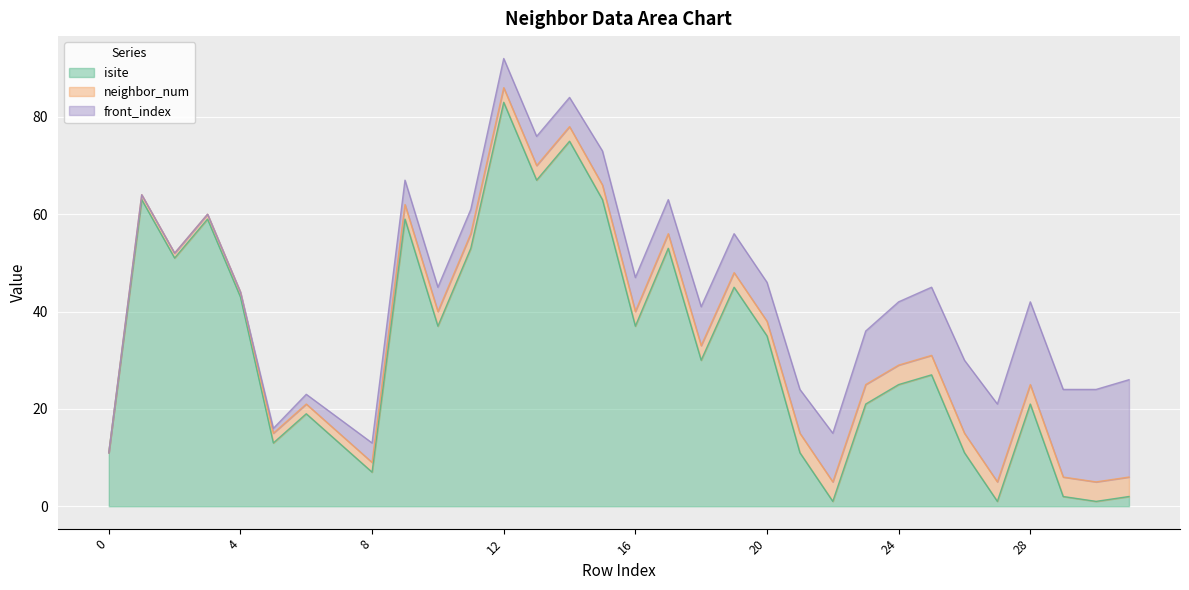

How many values in the isite series exceed 30?

15